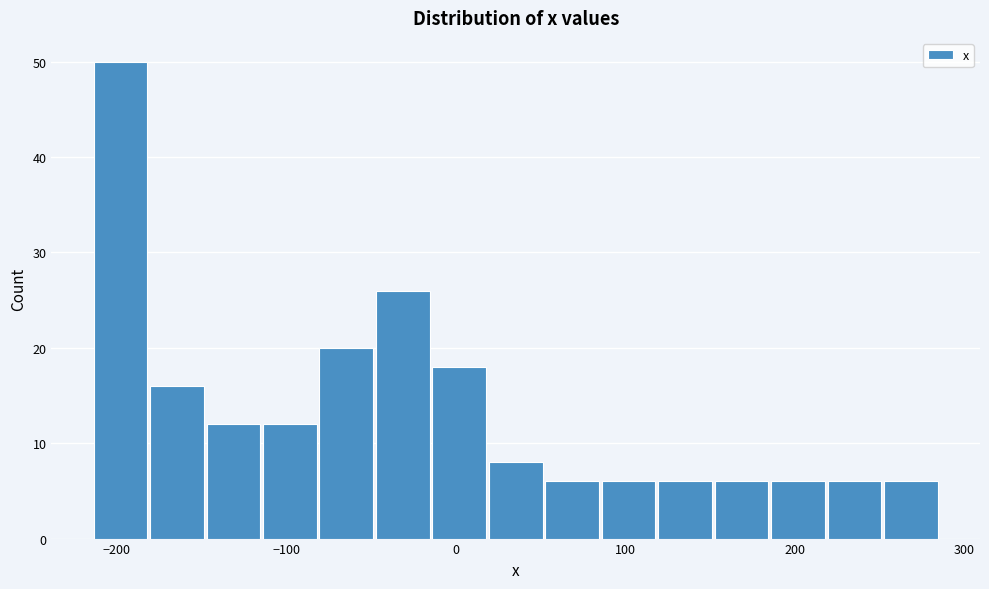

Around what value on the x-axis is the tallest bar? Give the approximate position of its centre, as read against the axis.

-200